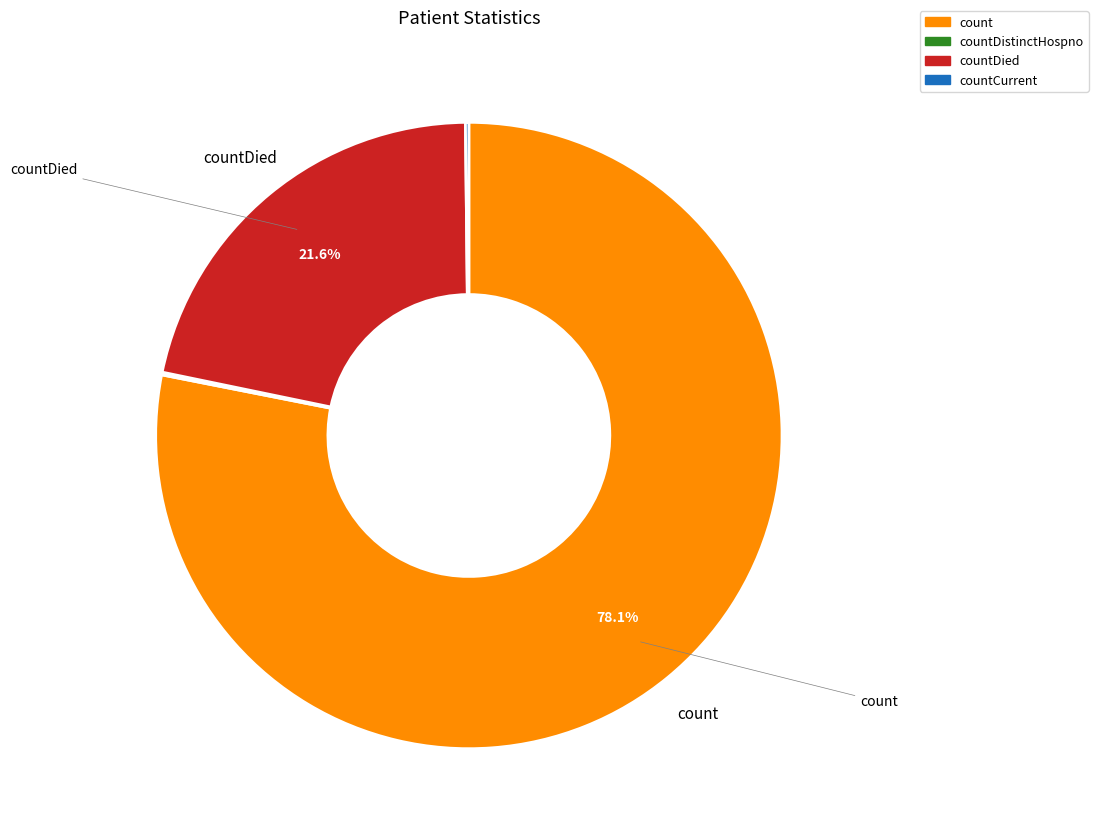

Does any single category account for the majority?

Yes